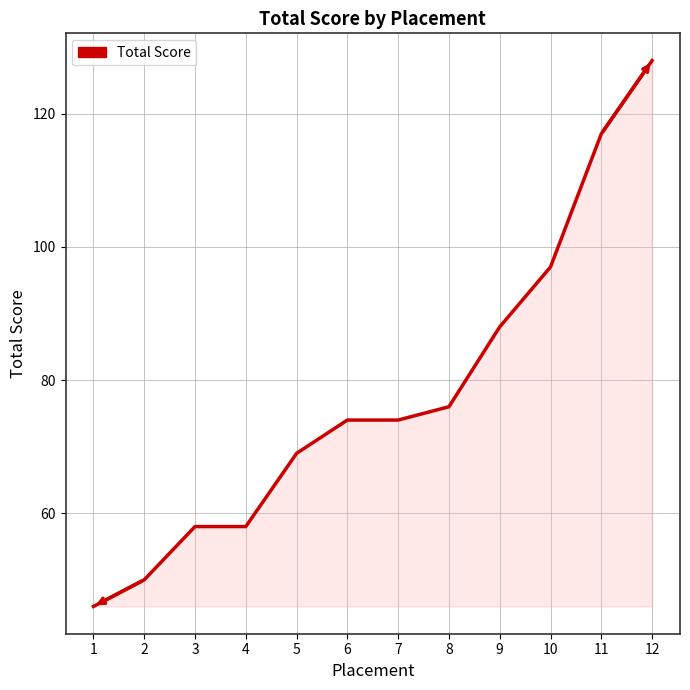

Reading left to right, transcribe all the data shown in this chart.

1=46	2=50	3=58	4=58	5=69	6=74	7=74	8=76	9=88	10=97	11=117	12=128